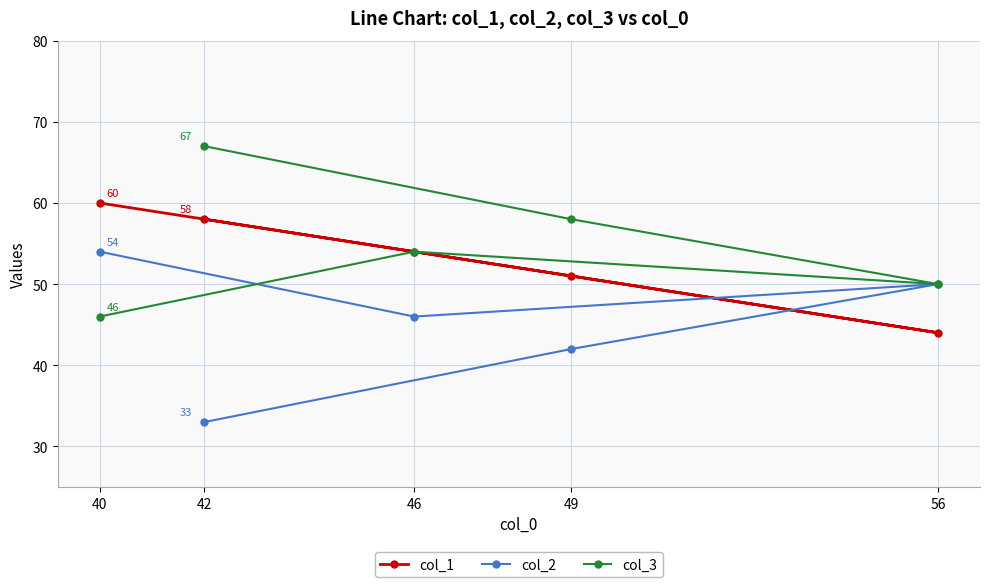

Read the col_2 value at 56.

50